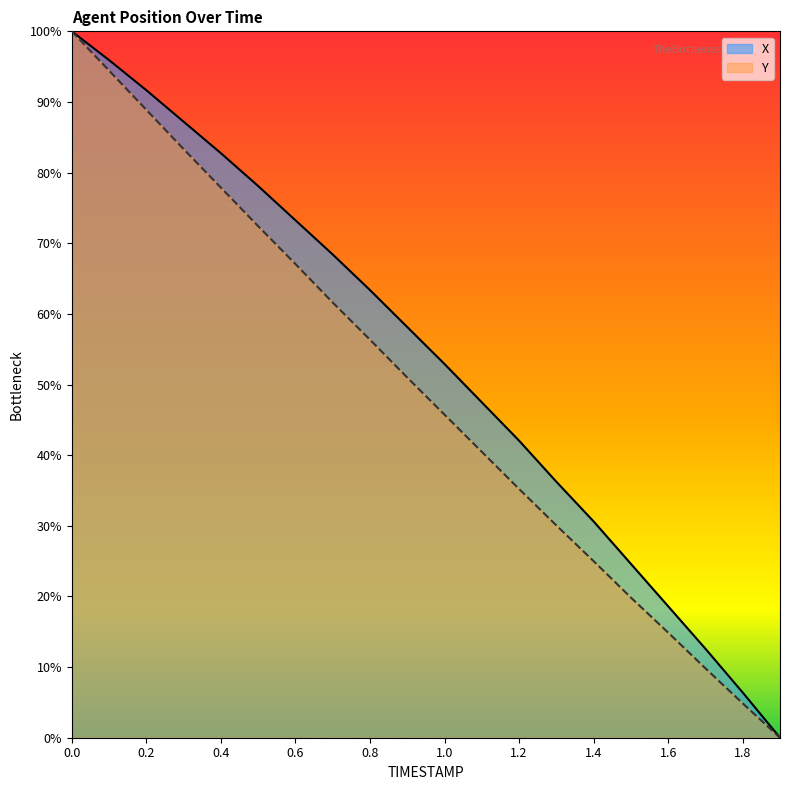

What is the value of the X point at the 12th from the left?

0.5